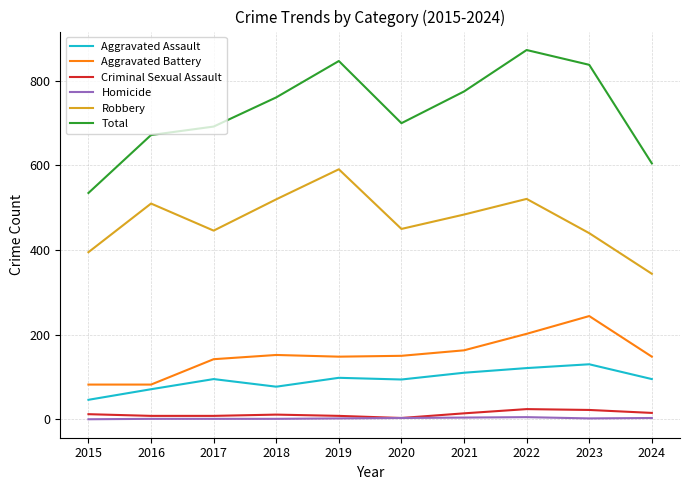

True or false: Robbery and Homicide intersect in this chart.

False